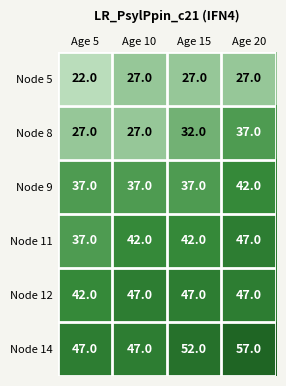

What is the difference between the highest and lowest values at Age 5?

25